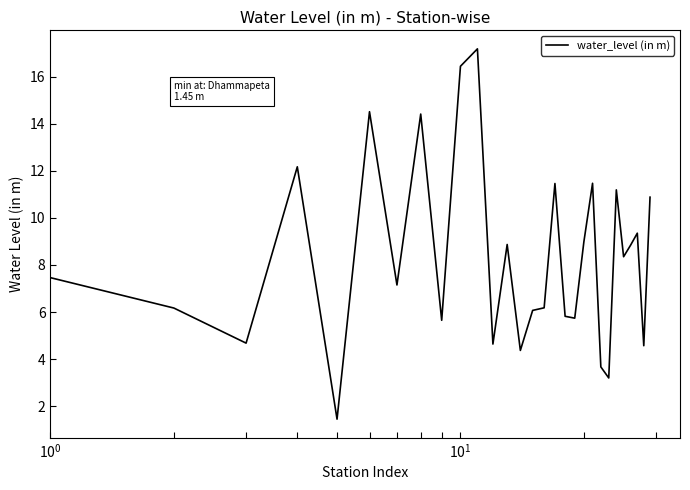

What is the greatest value displayed?

17.2